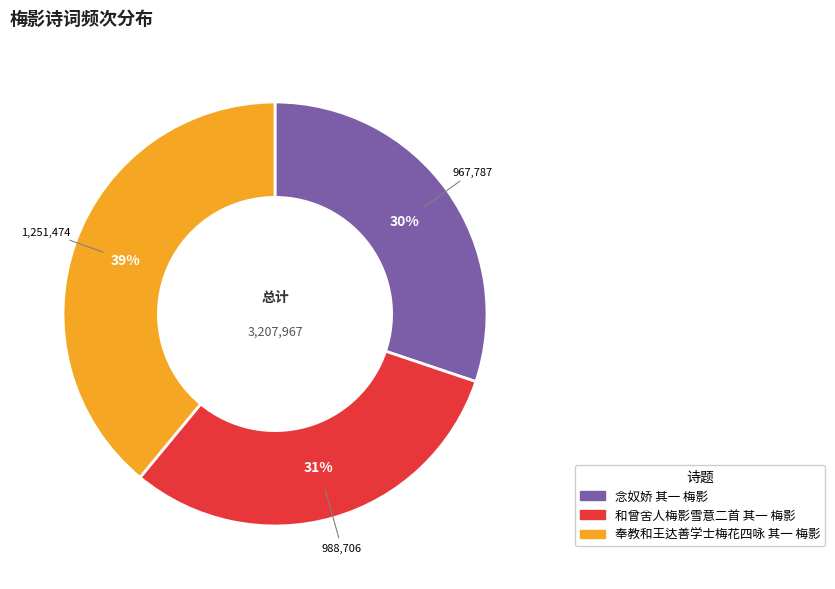

What percentage is the 奉教和王达善学士梅花四咏 其一 梅影 slice, to the nearest percent?

39%